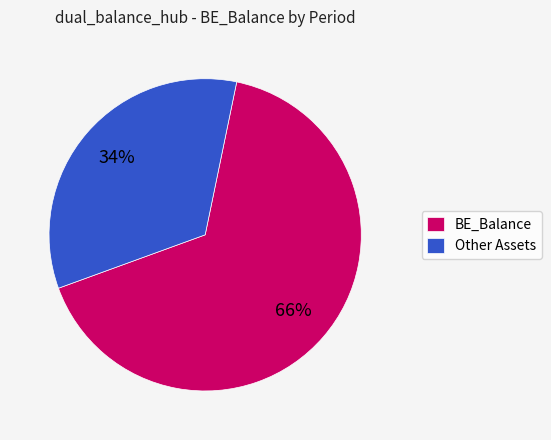

Between Other Assets and BE_Balance, which is larger?

BE_Balance